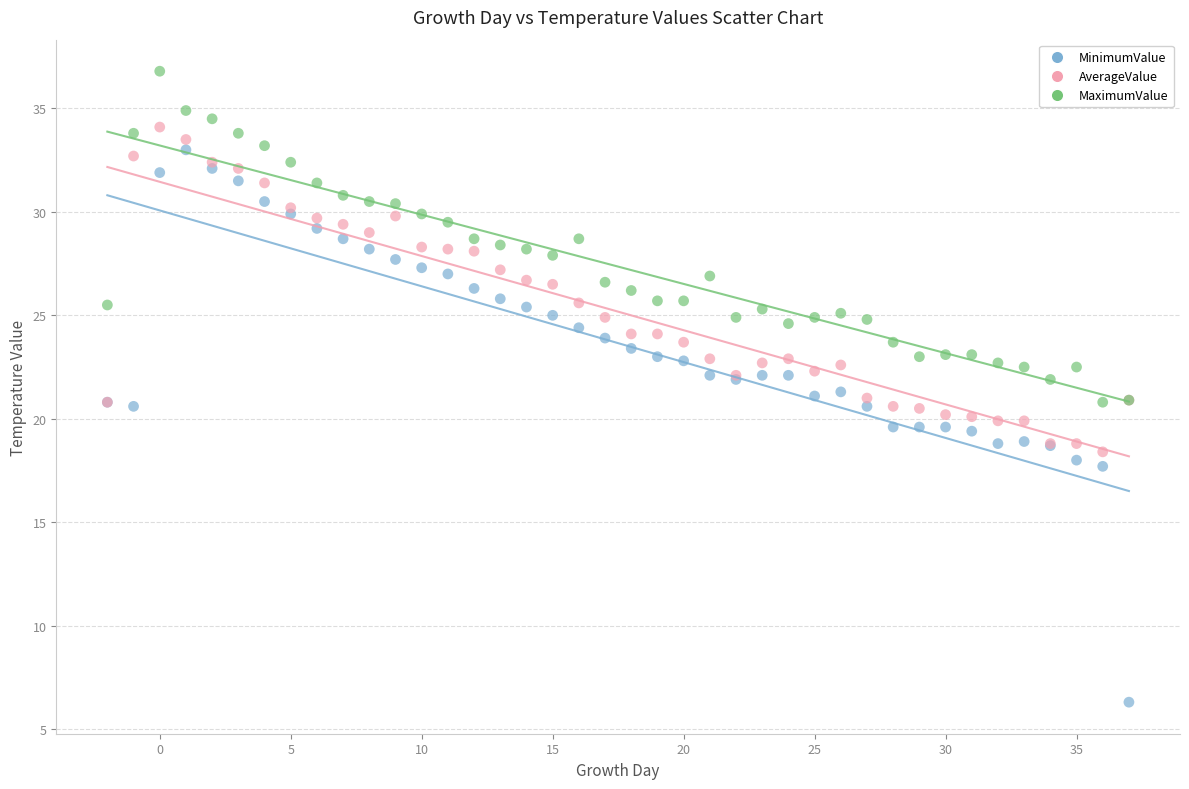

Which series reaches the maximum Y coordinate?

MaximumValue